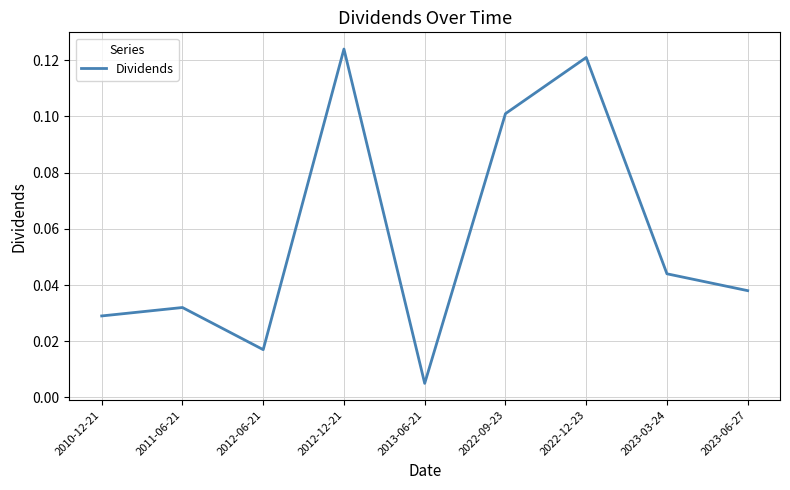

Which label corresponds to the smallest value in the chart?

2013-06-21